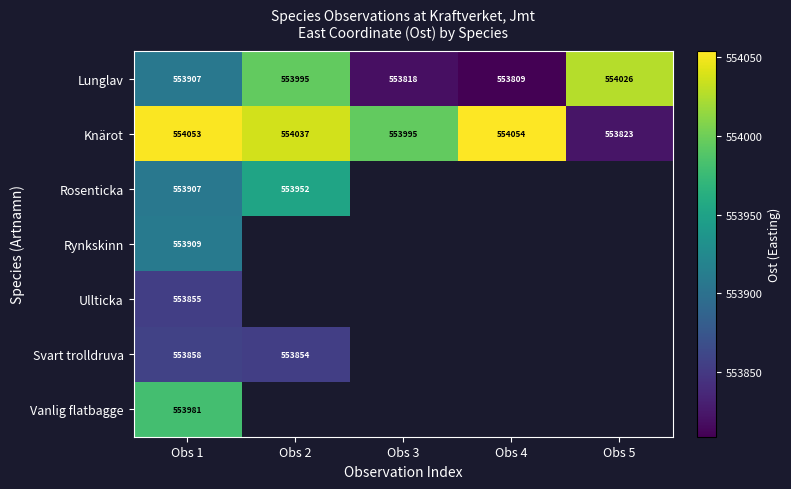

List the series in order of their peak value, highest first.

Knärot, Lunglav, Vanlig flatbagge, Rosenticka, Rynkskinn, Svart trolldruva, Ullticka